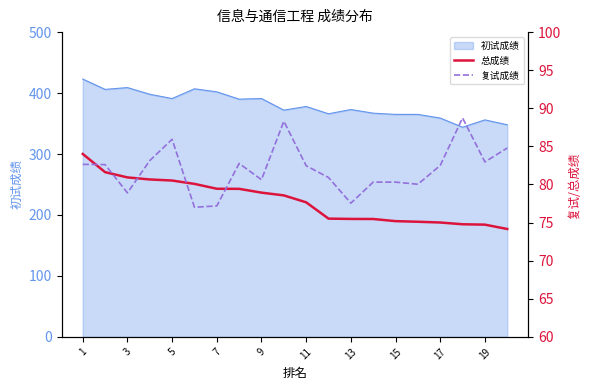

What is the highest value of the 初试成绩 series?

423